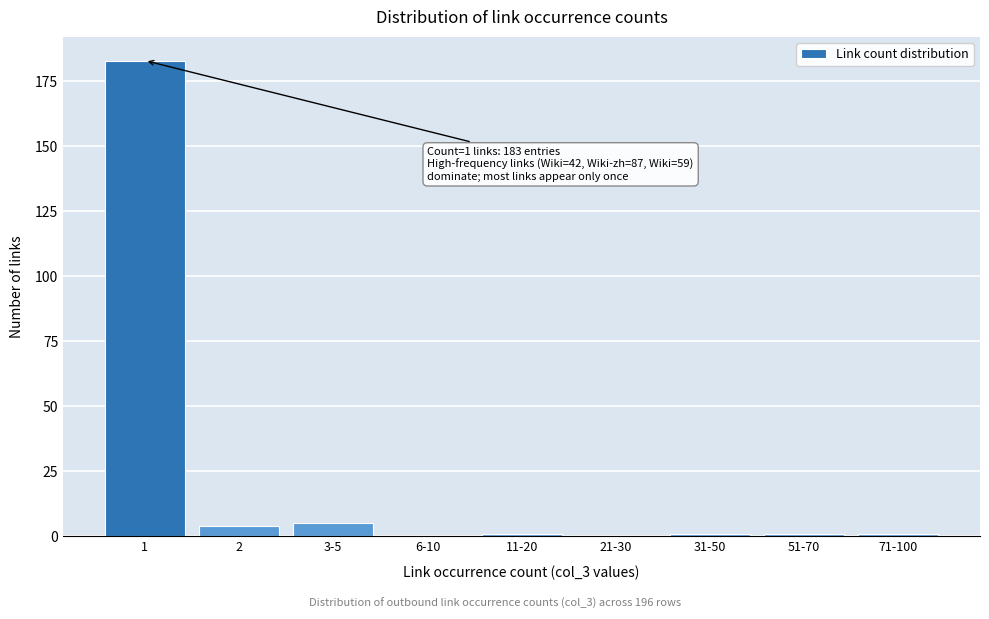

Reading right to left, extract all data points from this chart.

71-100=1	51-70=1	31-50=1	21-30=0	11-20=1	6-10=0	3-5=5	2=4	1=183